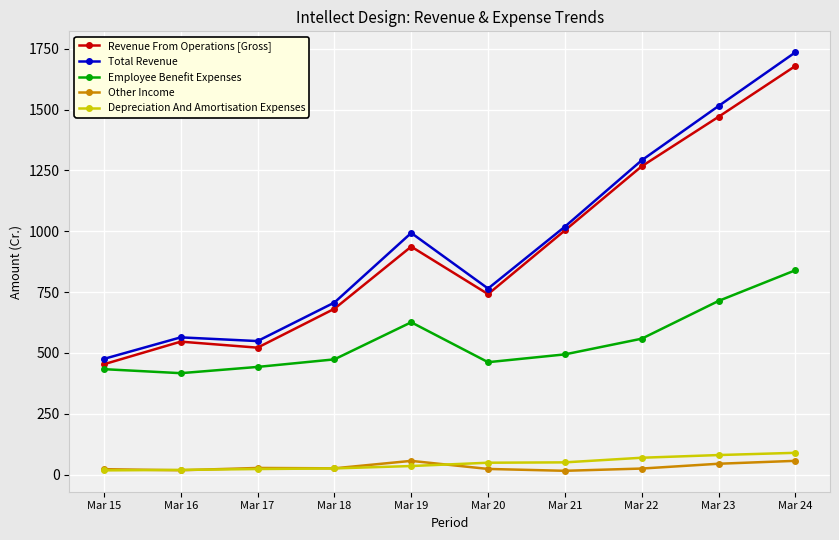

How many data points in Other Income are less than 25?

5